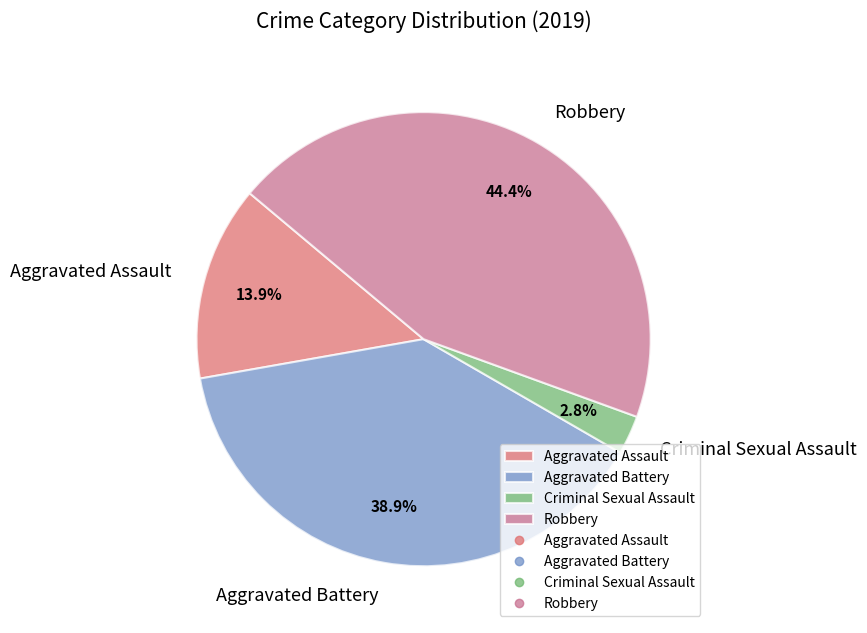

To the nearest percent, what is the difference between the largest and smallest slice percentages?

42%